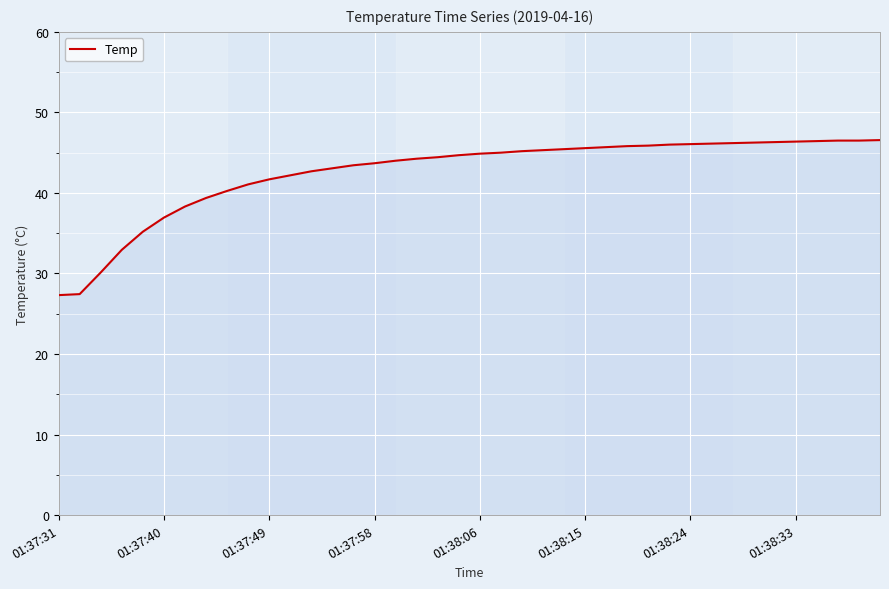

What is the minimum value shown in the chart?

27.3